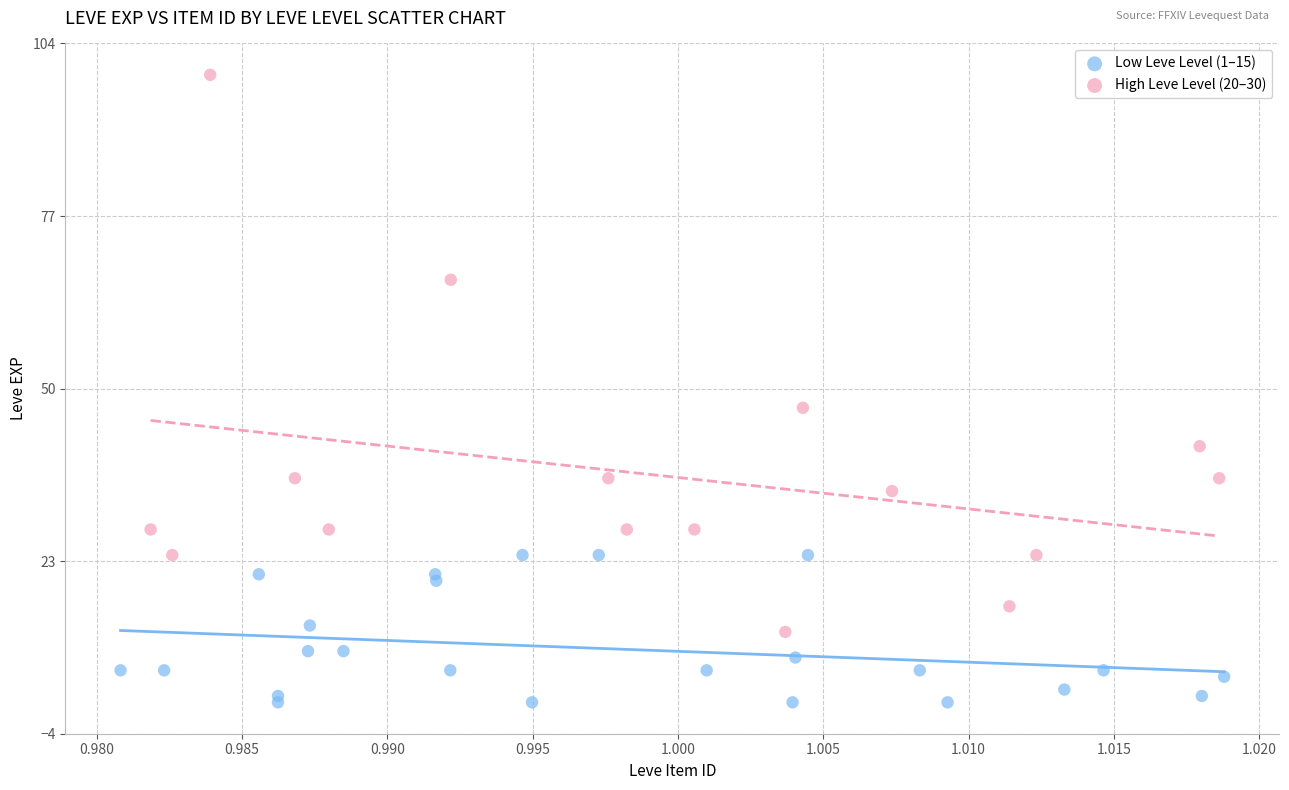

Which series contains the highest Y value?

High Leve Level (20–30)